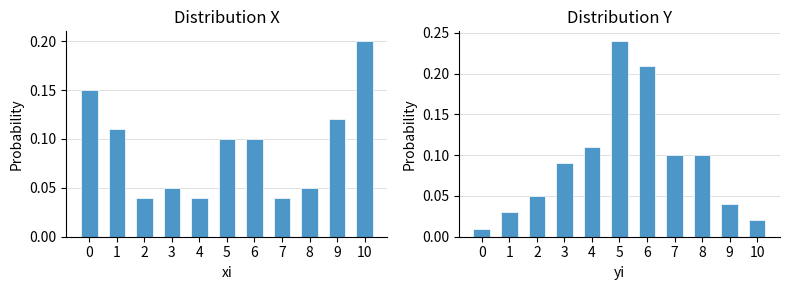

What is the difference between the second highest and minimum values in the qi series?

0.2